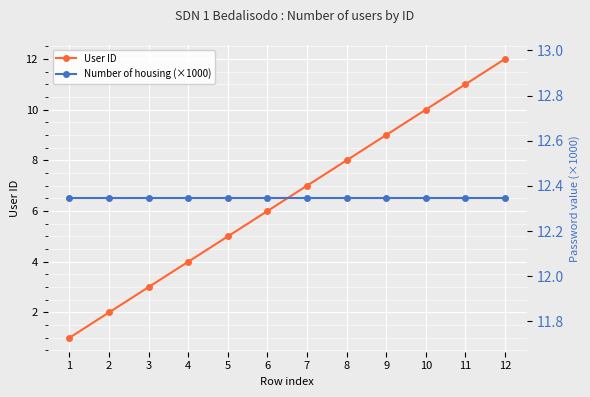

Which series changed the most between 1 and 7?

User ID